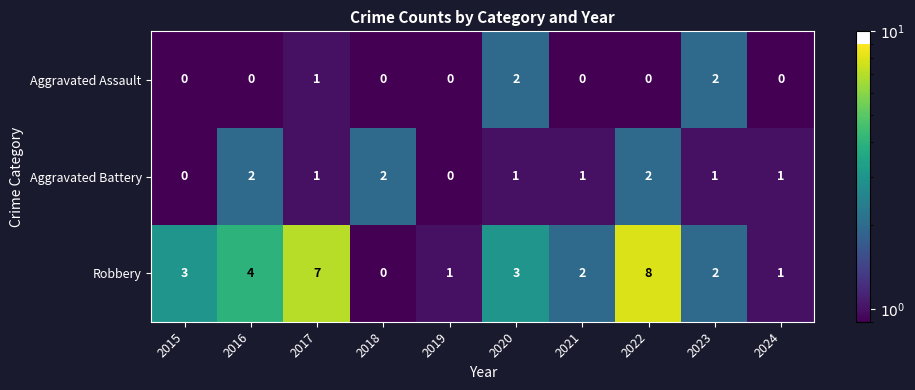

Reading right to left, list all the values displayed in this chart.

Aggravated Assault: 2024=0	2023=2	2022=0	2021=0	2020=2	2019=0	2018=0	2017=1	2016=0	2015=0
Aggravated Battery: 2024=1	2023=1	2022=2	2021=1	2020=1	2019=0	2018=2	2017=1	2016=2	2015=0
Robbery: 2024=1	2023=2	2022=8	2021=2	2020=3	2019=1	2018=0	2017=7	2016=4	2015=3